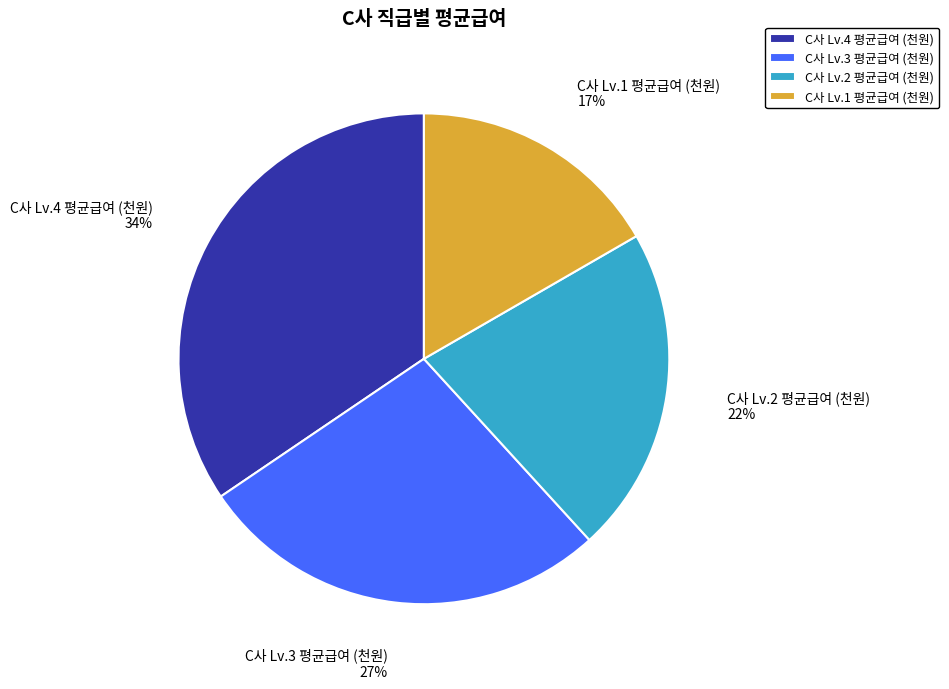

Is there any slice that represents more than half of the pie?

No